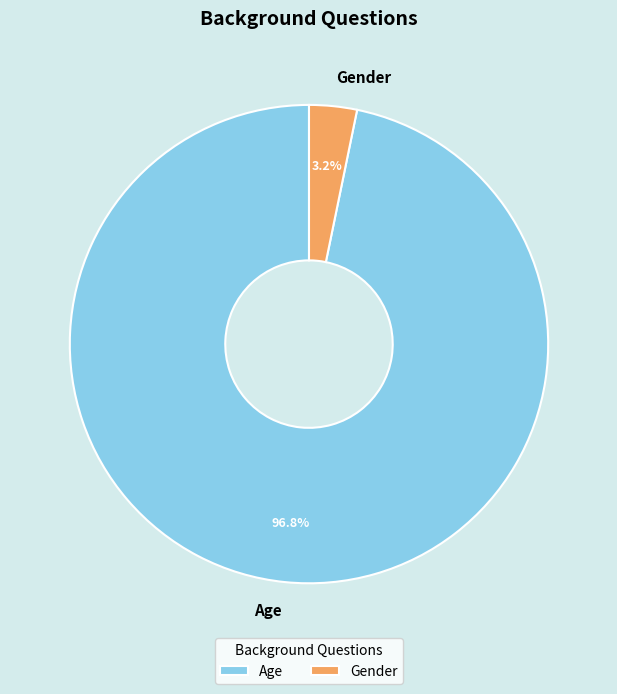

Between Age and Gender, which is larger?

Age